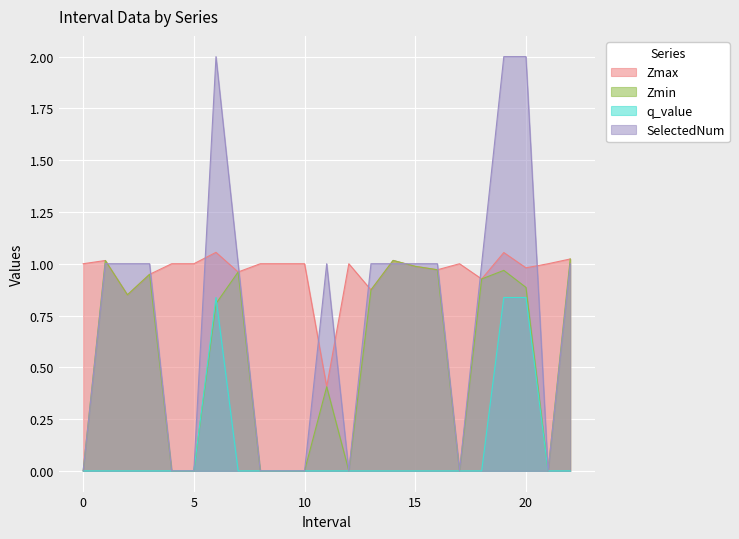

In Zmax, how many points are lower than both neighbors (excluding endpoints)?

7